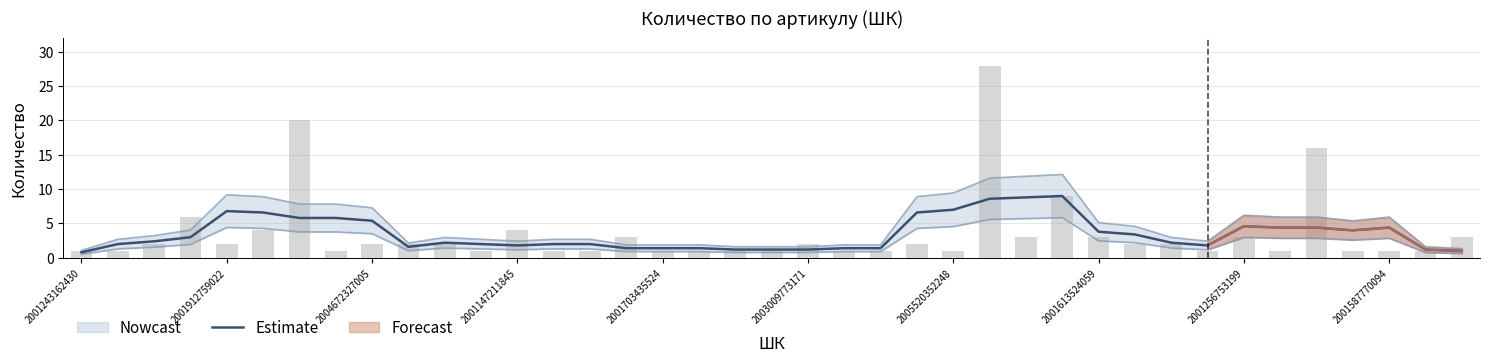

What is the maximum value shown in the chart?

9.0